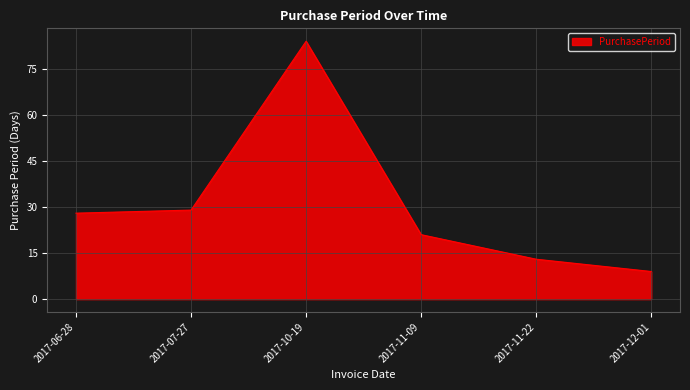

What is the greatest value displayed?

84